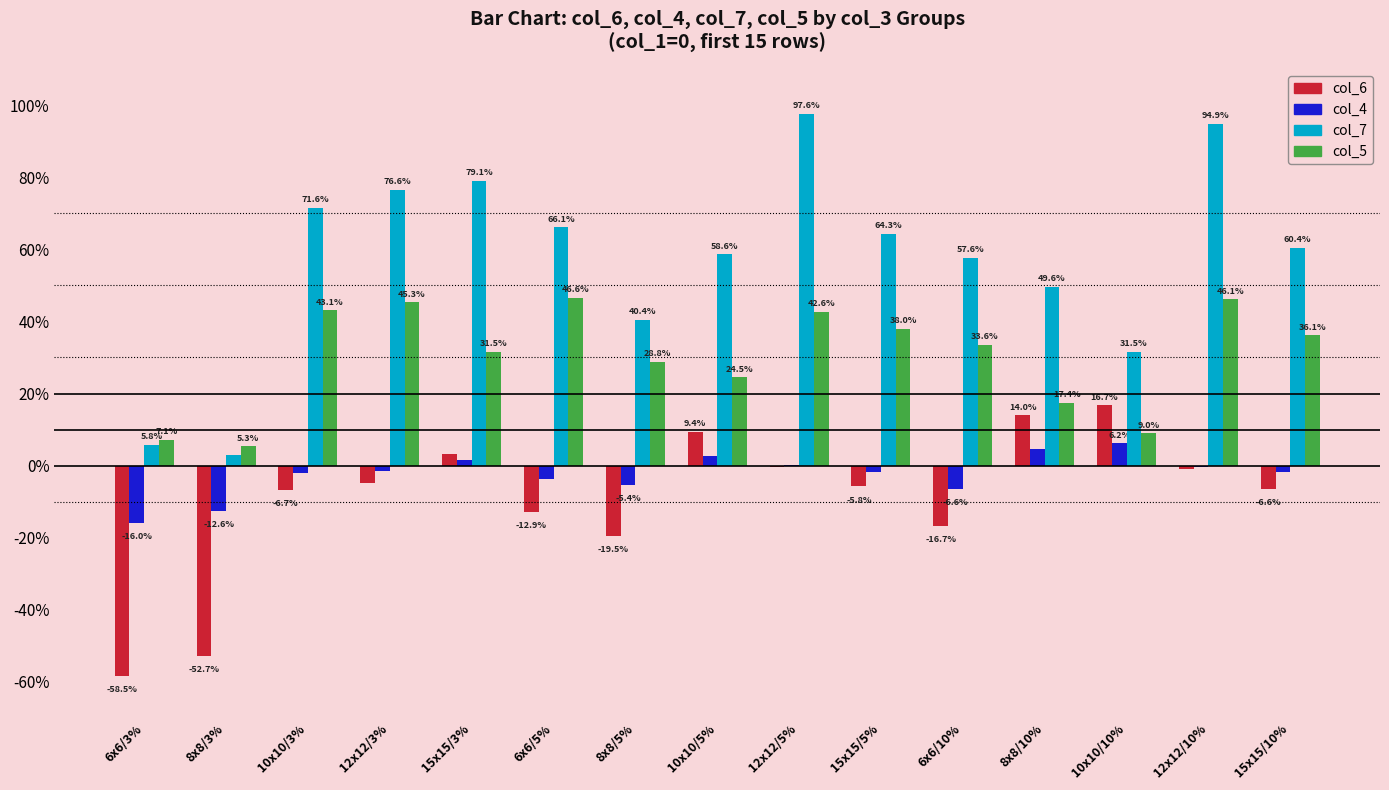

The col_7 series shows 0.0 at 8x8/3%. True or false?

False